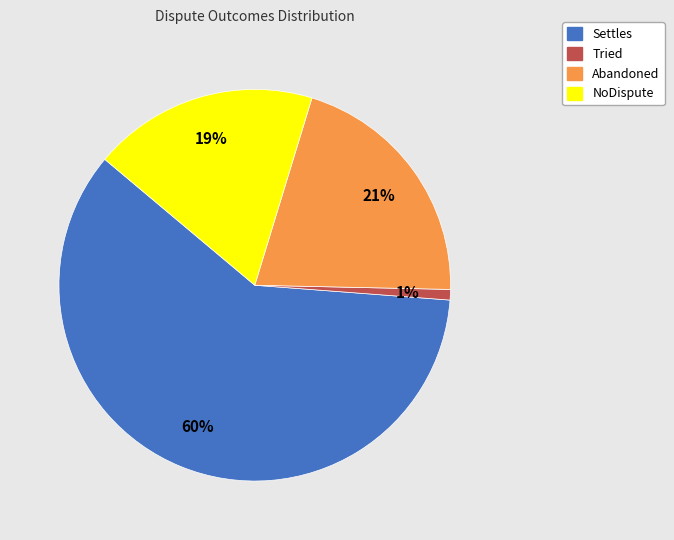

Count the number of slices in the pie.

4